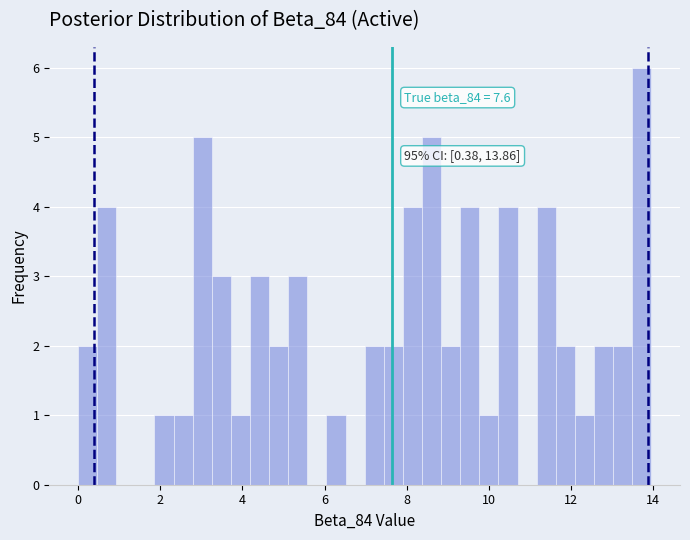

Read against the x-axis, roughly where is the centre of the tallest bar?

13.8